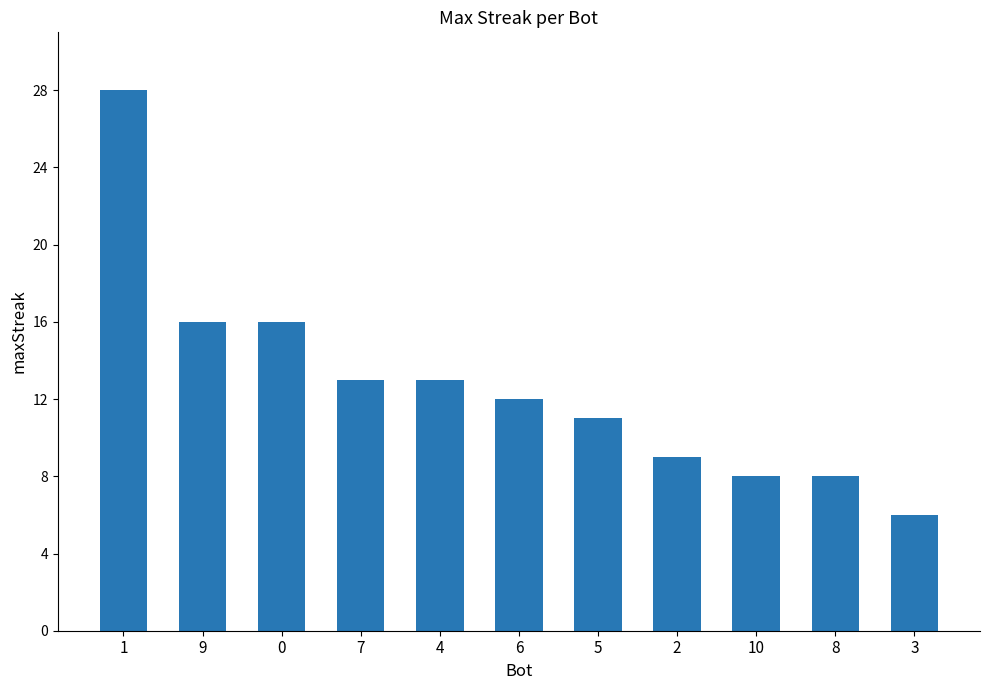

The chart shows a value of 11 at 5. True or false?

True